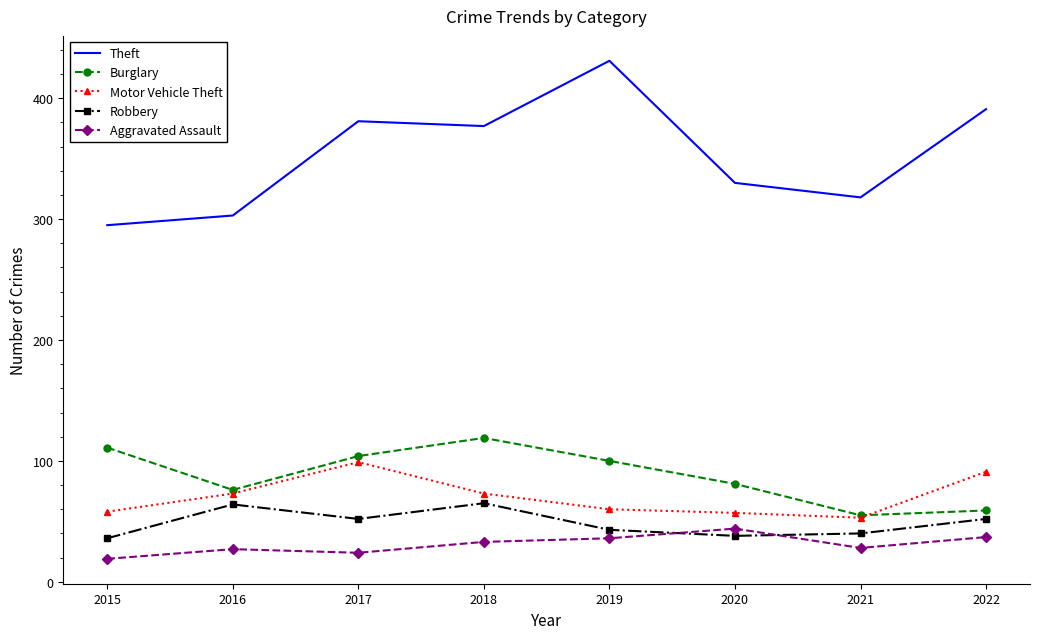

What is the difference between the highest and lowest values at 2016?

276